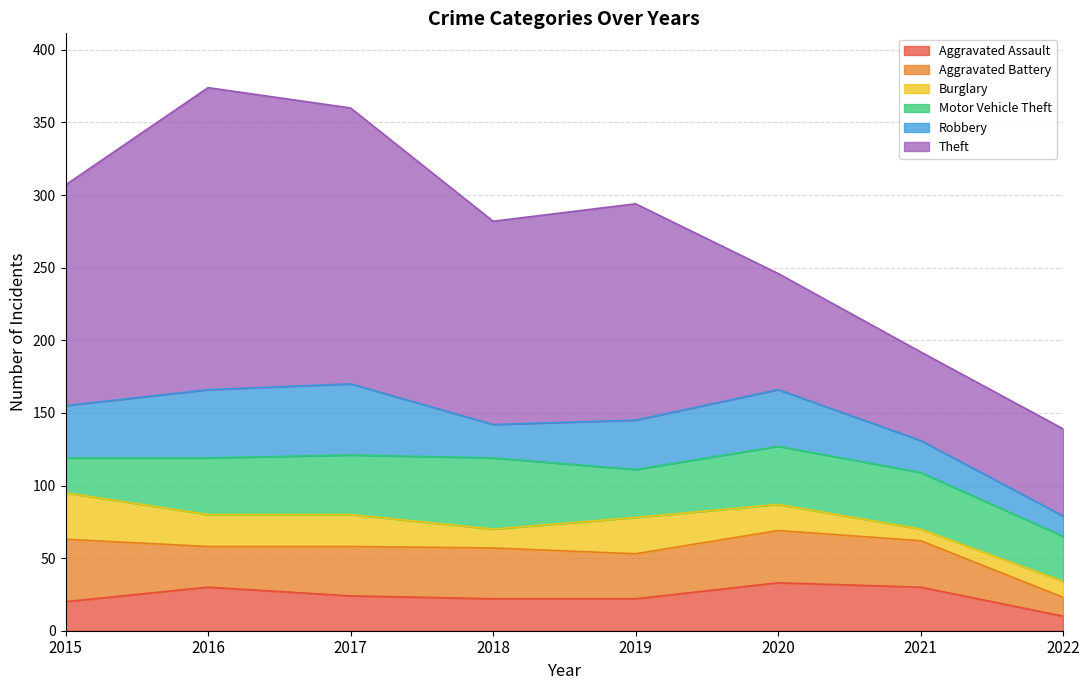

Which category has the highest value in the Aggravated Battery series?

2015